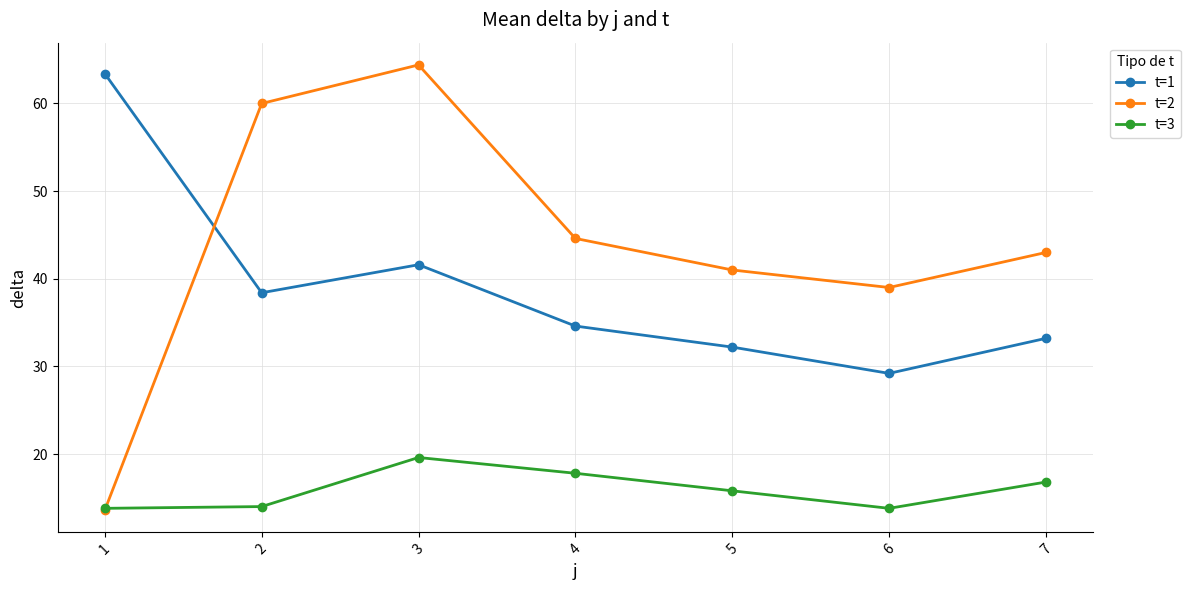

How many data points does each series have?

7